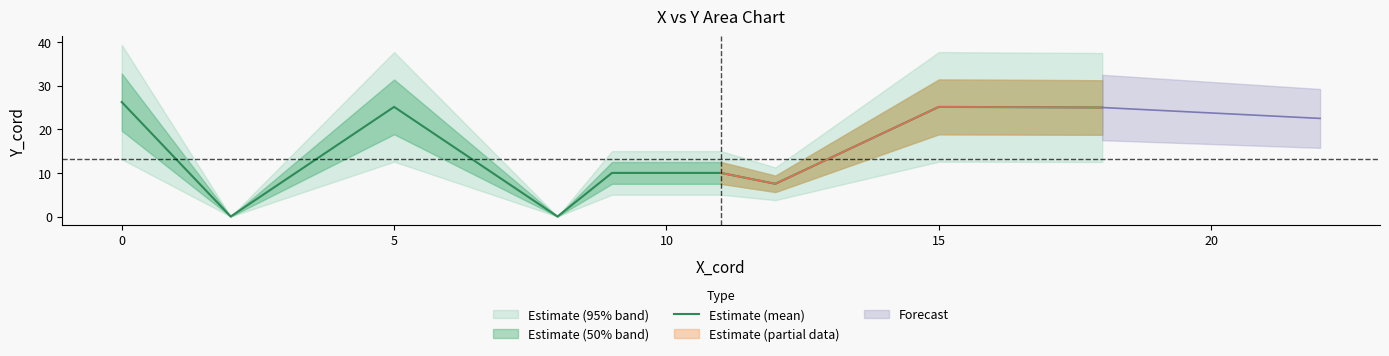

Between 5 and 7, which is larger?

5